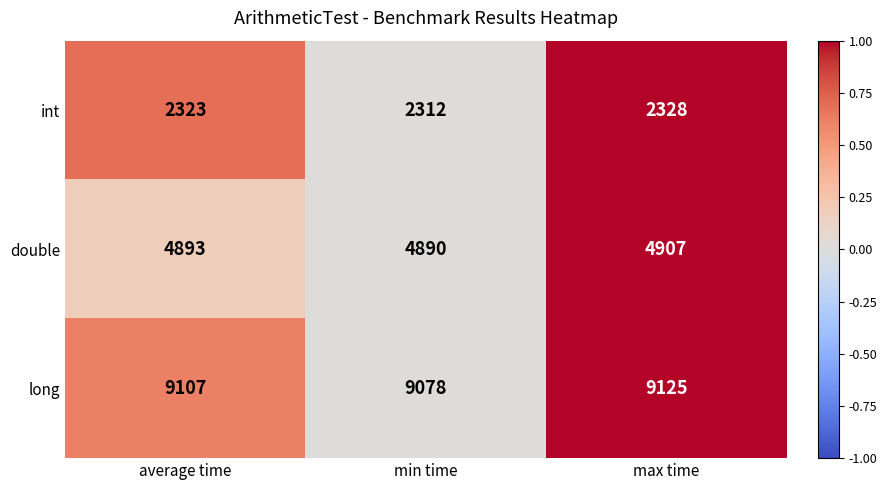

At which category is the sum across all series the highest?

max time